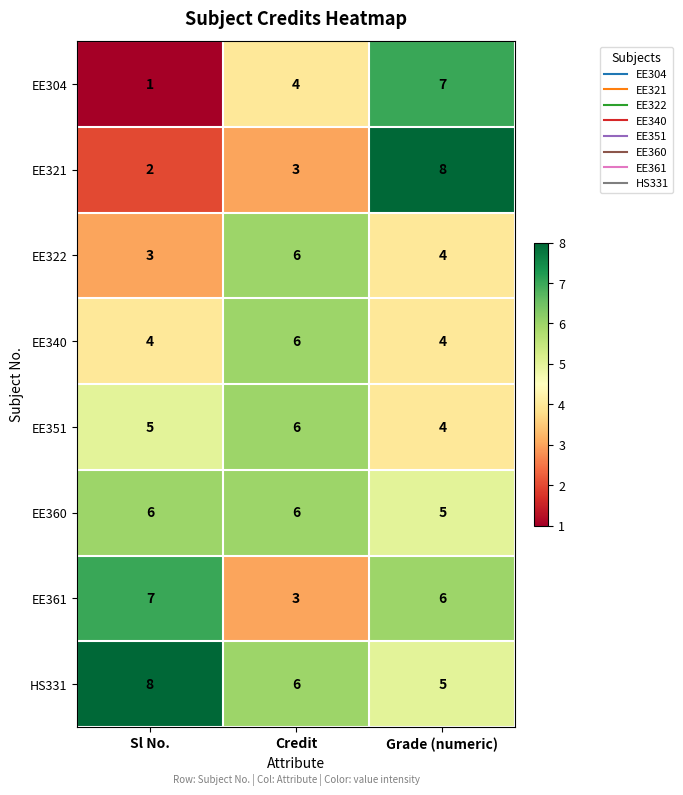

What is the sum of the EE360 values at Credit and Grade (numeric)?

11